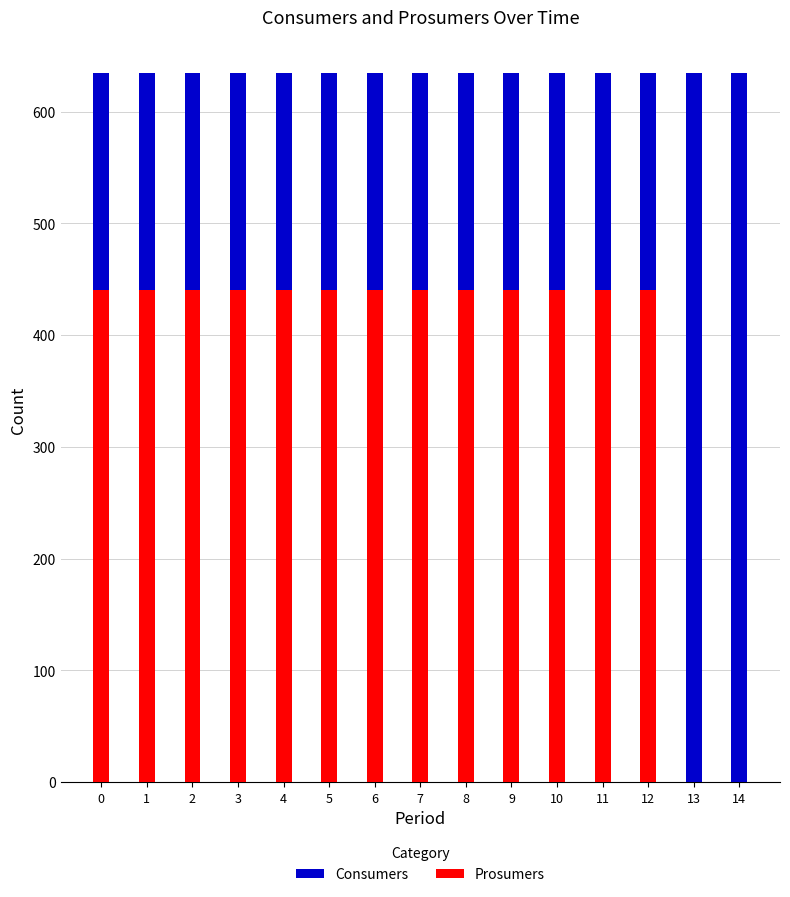

Reading right to left, list all the values displayed in this chart.

Consumers: 14=635	13=635	12=635	11=635	10=635	9=635	8=635	7=635	6=635	5=635	4=635	3=635	2=635	1=635	0=635
Prosumers: 14=0	13=0	12=440	11=440	10=440	9=440	8=440	7=440	6=440	5=440	4=440	3=440	2=440	1=440	0=440